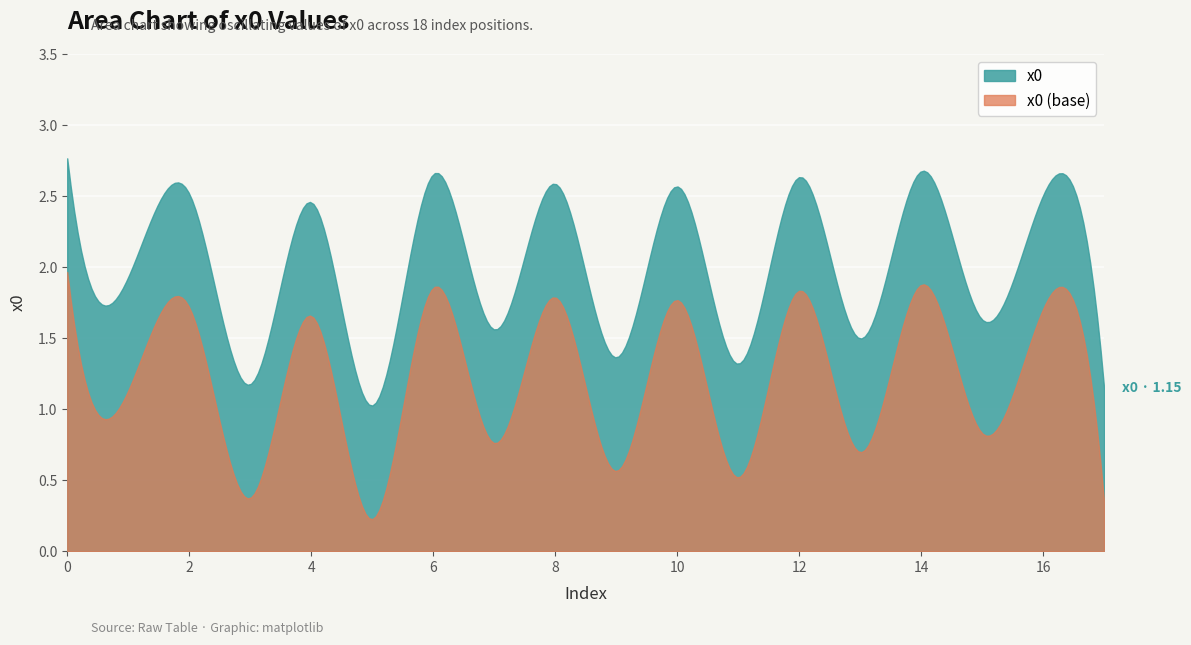

What is the maximum value shown in the chart?

2.8